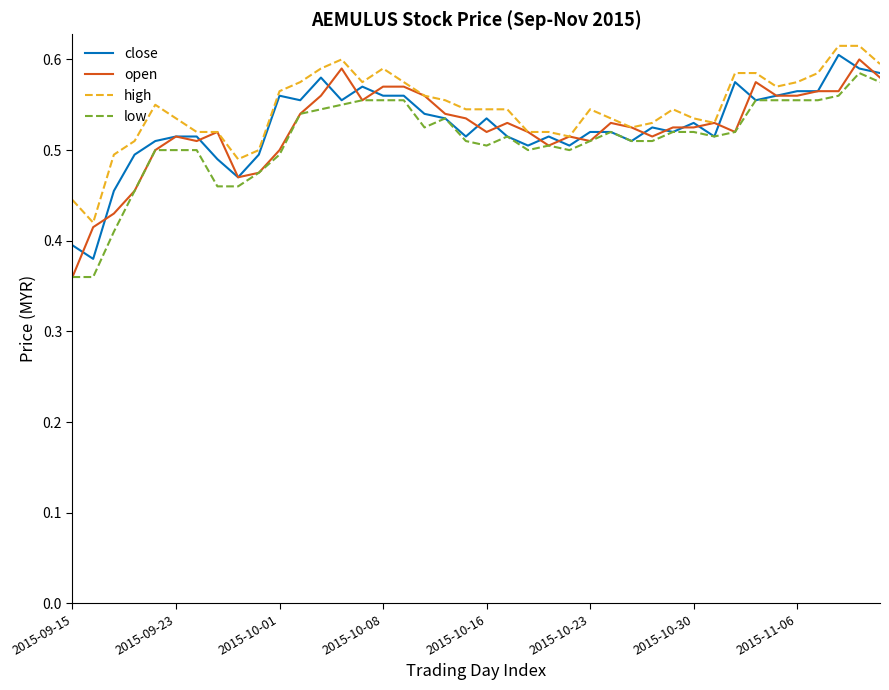

Which label corresponds to the smallest value in the chart?

2015-09-15